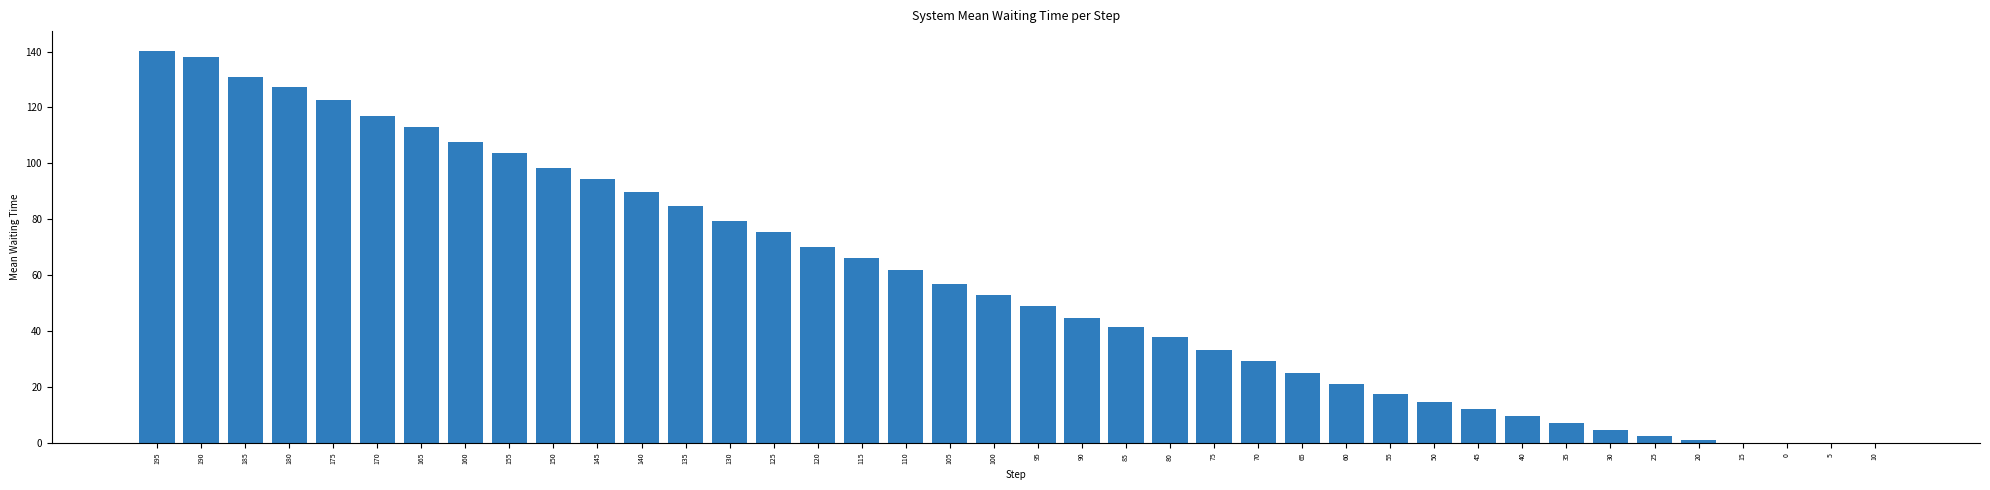

What is the greatest value displayed?

140.3